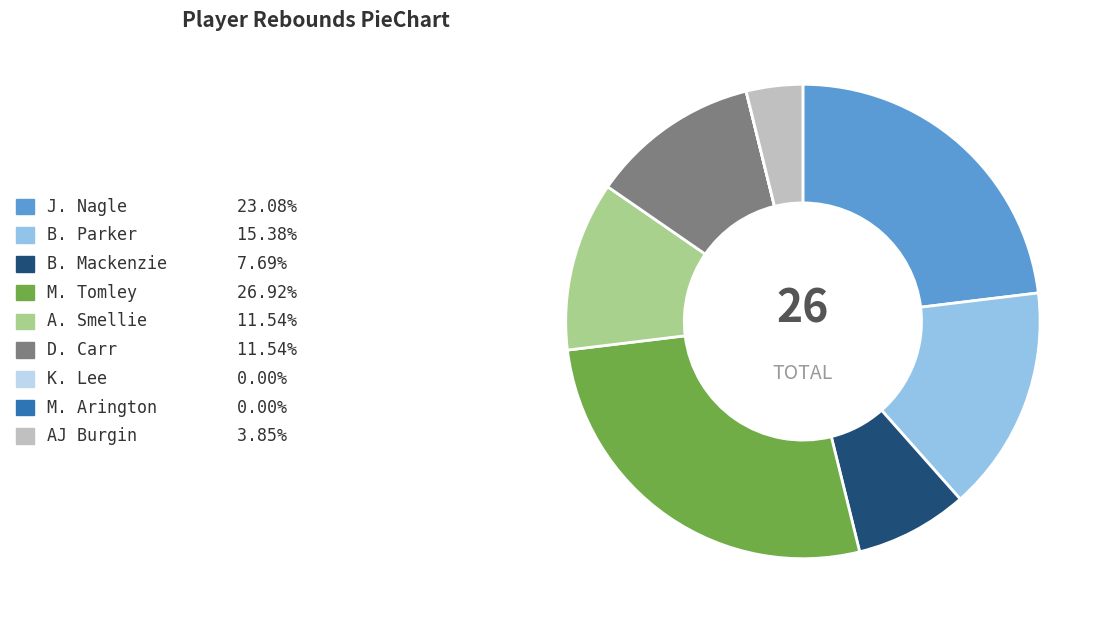

True or false: B. Mackenzie accounts for 8% of the total.

True